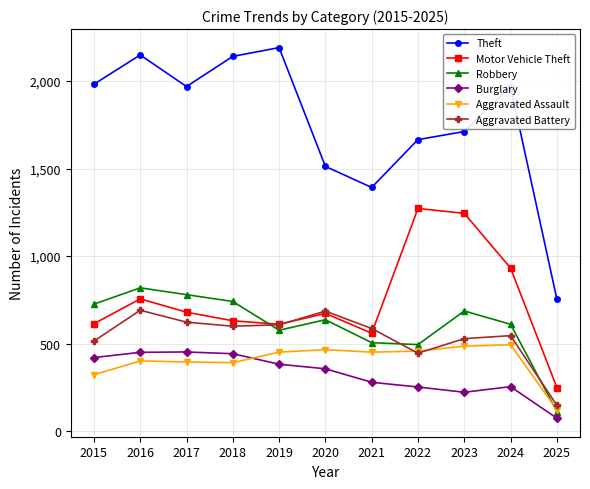

What is the sum of all Robbery values?

6692